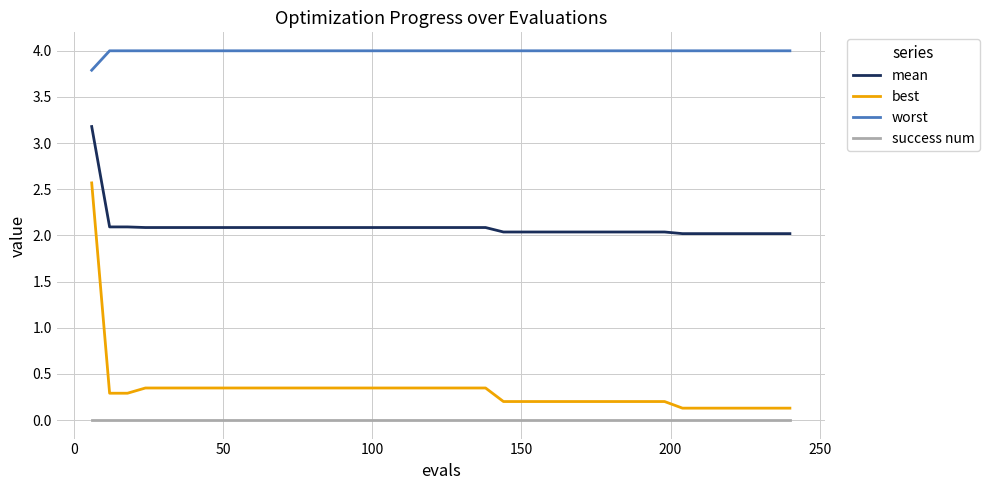

Which series has the largest total across all categories?

worst